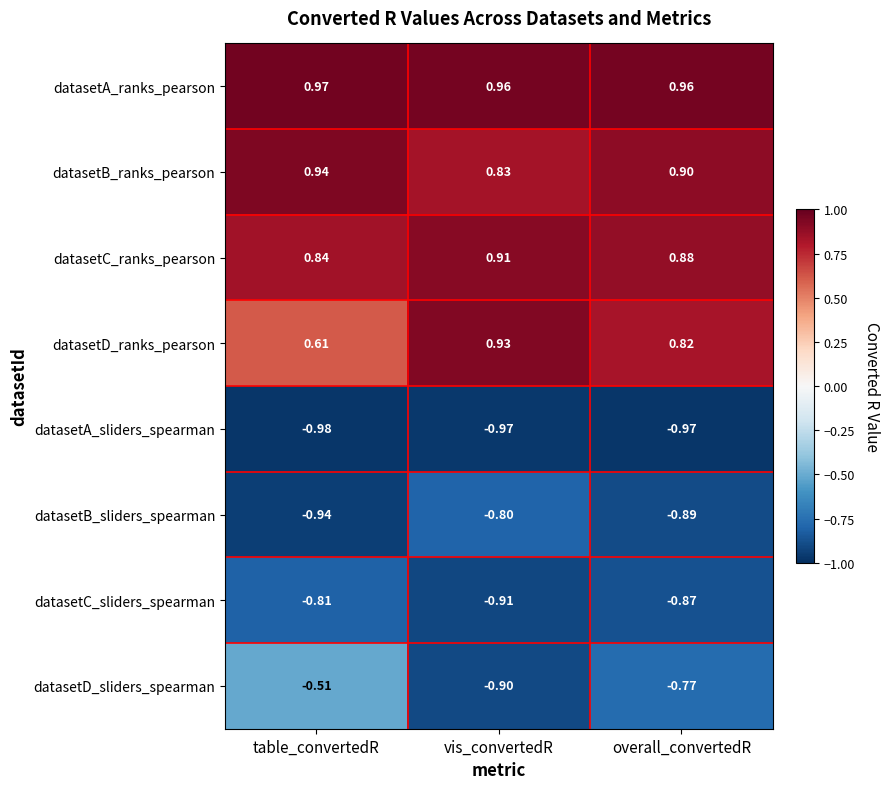

Which category has the highest value in the datasetD_sliders_spearman series?

table_convertedR